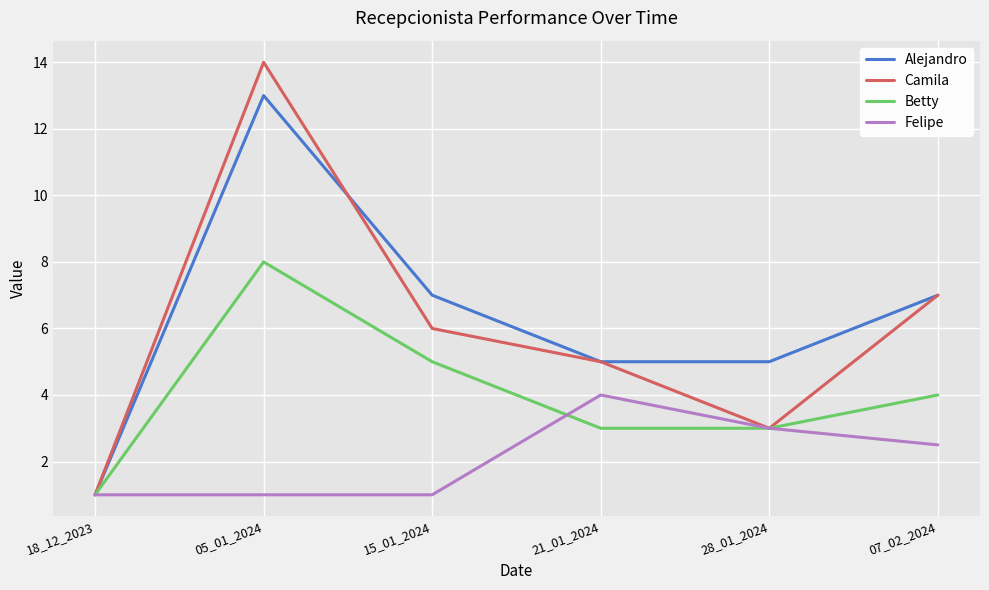

Count the Felipe values in the range 1 to 3.

5